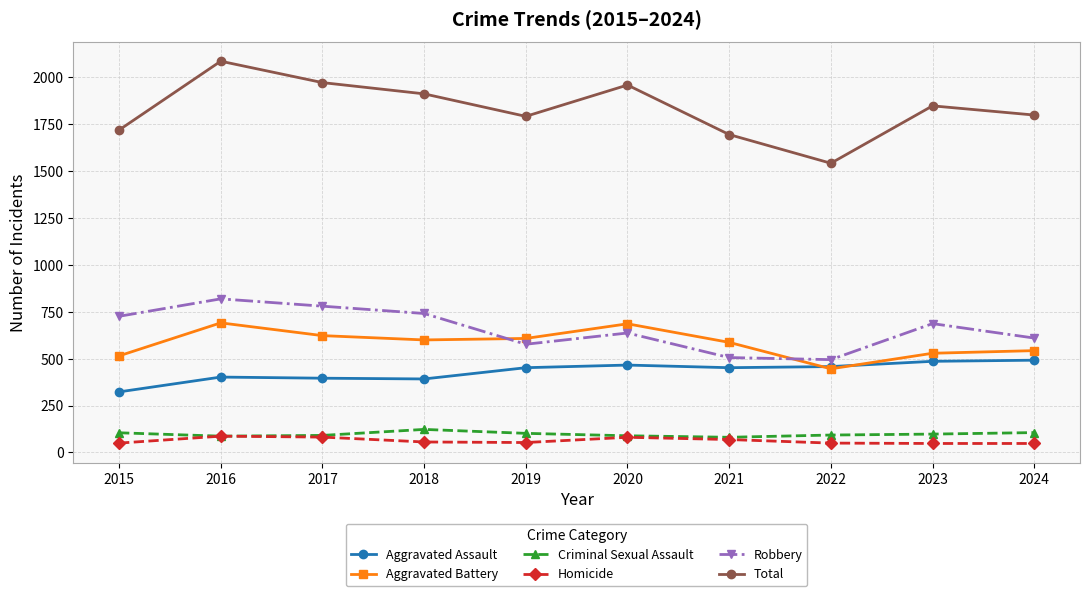

How many categories are shown in the chart?

10